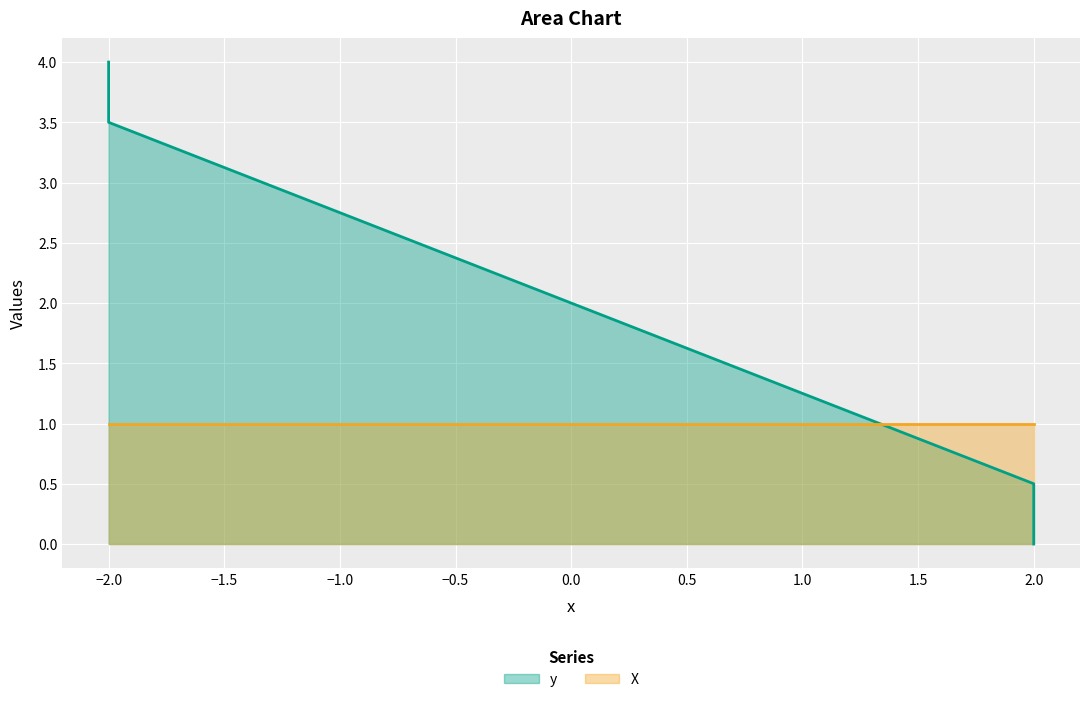

The chart shows a value of 1.0 at 0. True or false?

False